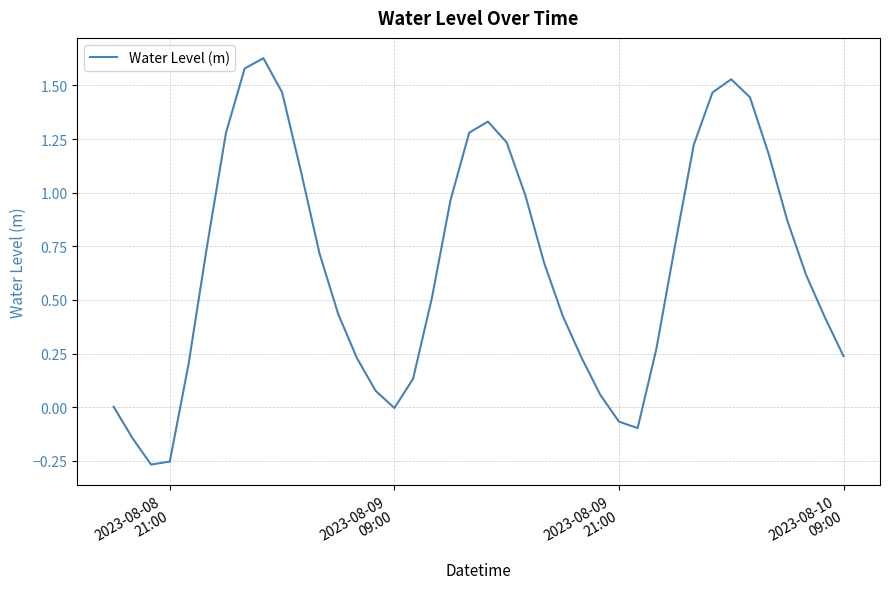

Reading left to right, list all the values displayed in this chart.

0.0	-0.1	-0.3	-0.3	0.2	0.8	1.3	1.6	1.6	1.5	1.1	0.7	0.4	0.2	0.1	-0.0	0.1	0.5	1.0	1.3	1.3	1.2	1.0	0.7	0.4	0.2	0.1	-0.1	-0.1	0.3	0.8	1.2	1.5	1.5	1.4	1.2	0.9	0.6	0.4	0.2